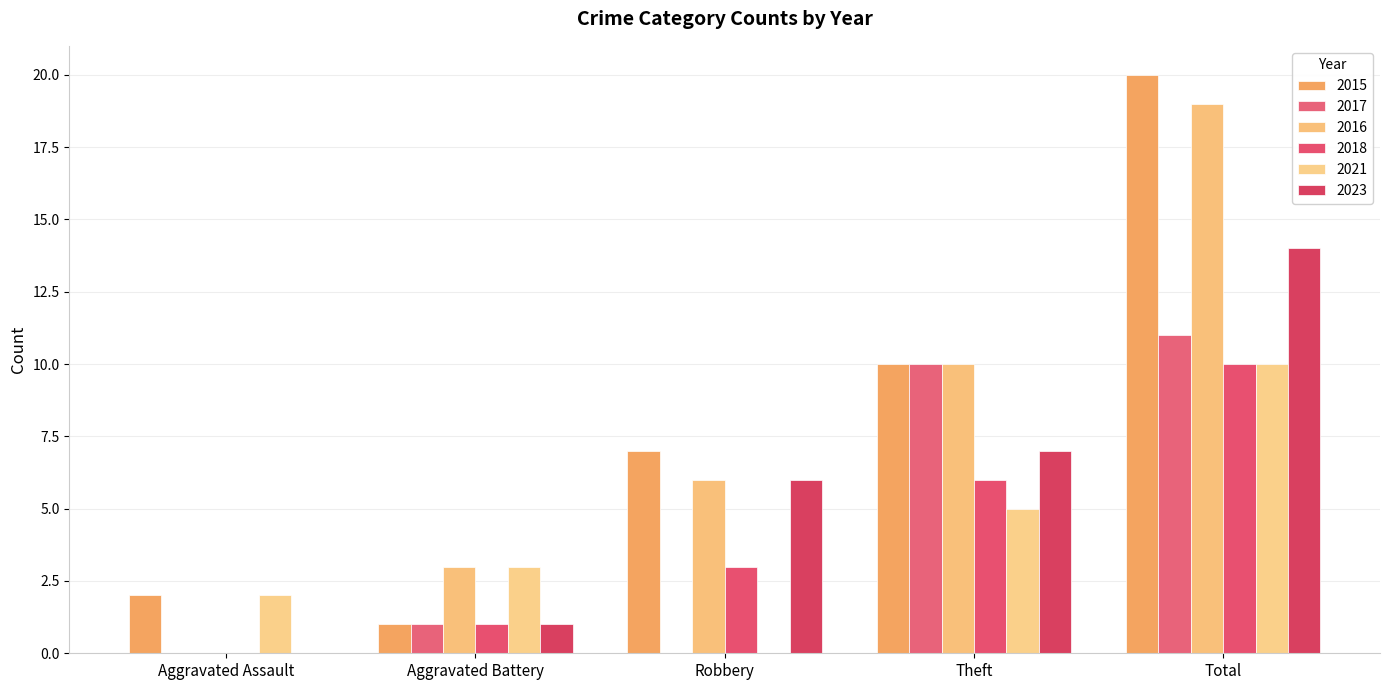

The value of 2023 at Total is 14. True or false?

True